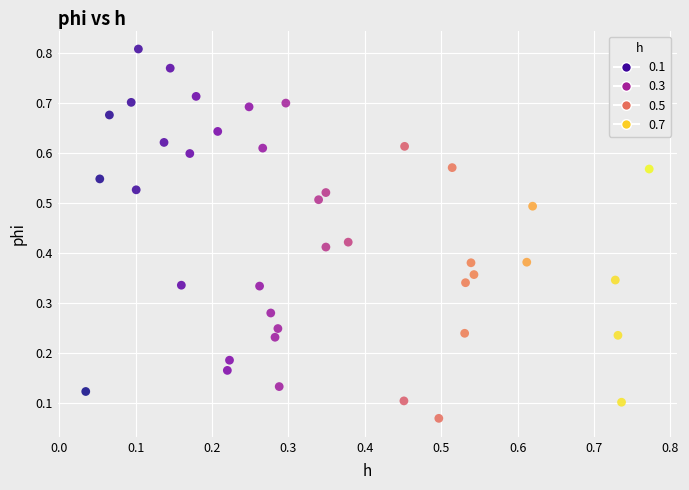

Count the number of points in this scatter plot.

40